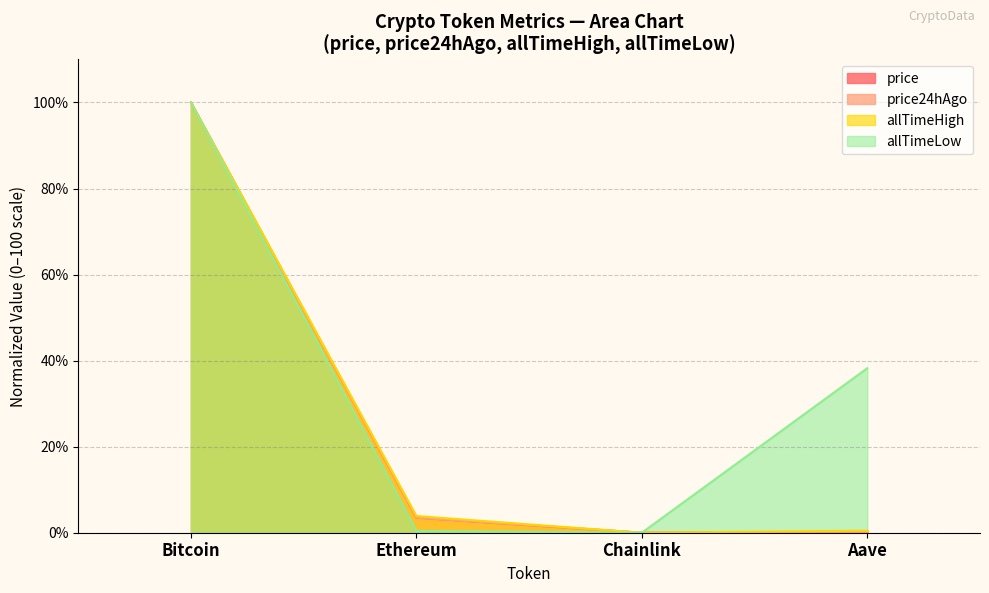

True or false: allTimeLow and price24hAgo cross at least once.

False